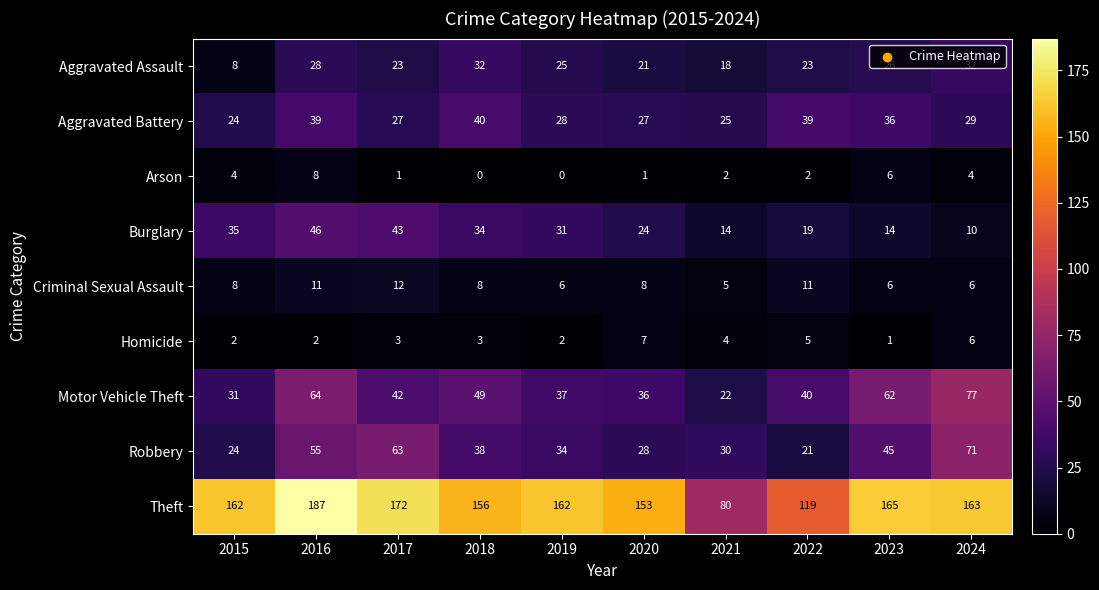

At 2020, list the series in order from largest to smallest.

Theft, Motor Vehicle Theft, Robbery, Aggravated Battery, Burglary, Aggravated Assault, Criminal Sexual Assault, Homicide, Arson